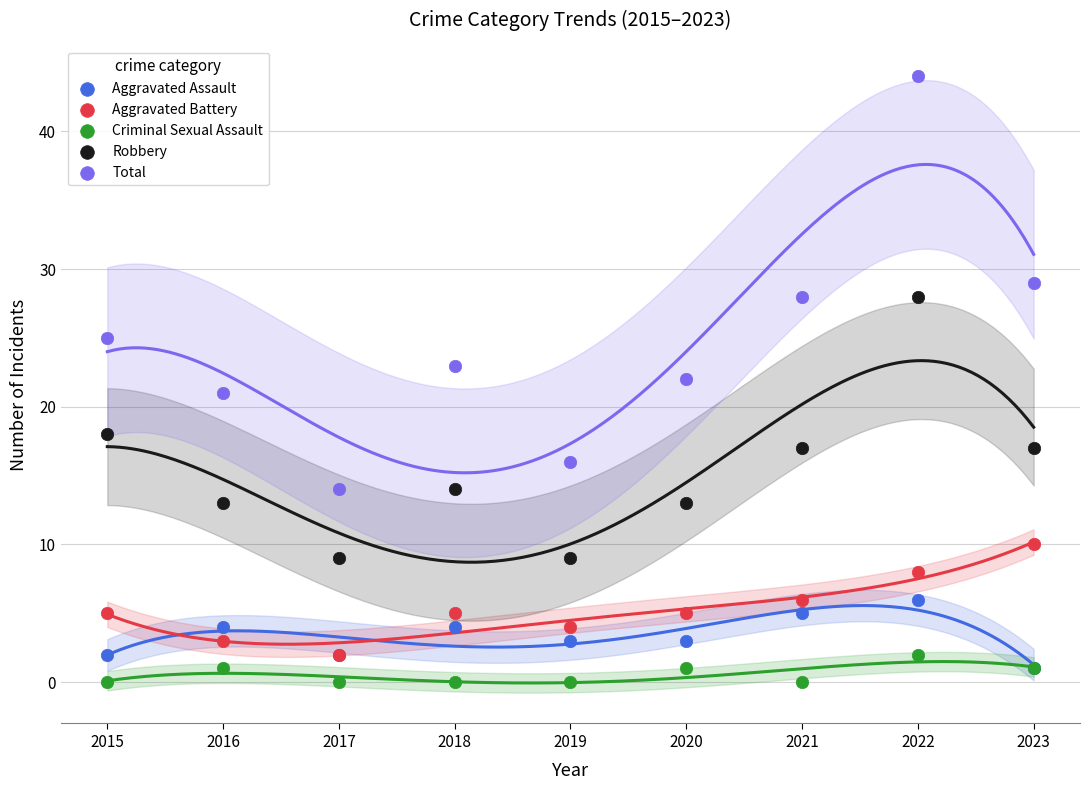

Which series reaches the minimum Y coordinate?

Criminal Sexual Assault